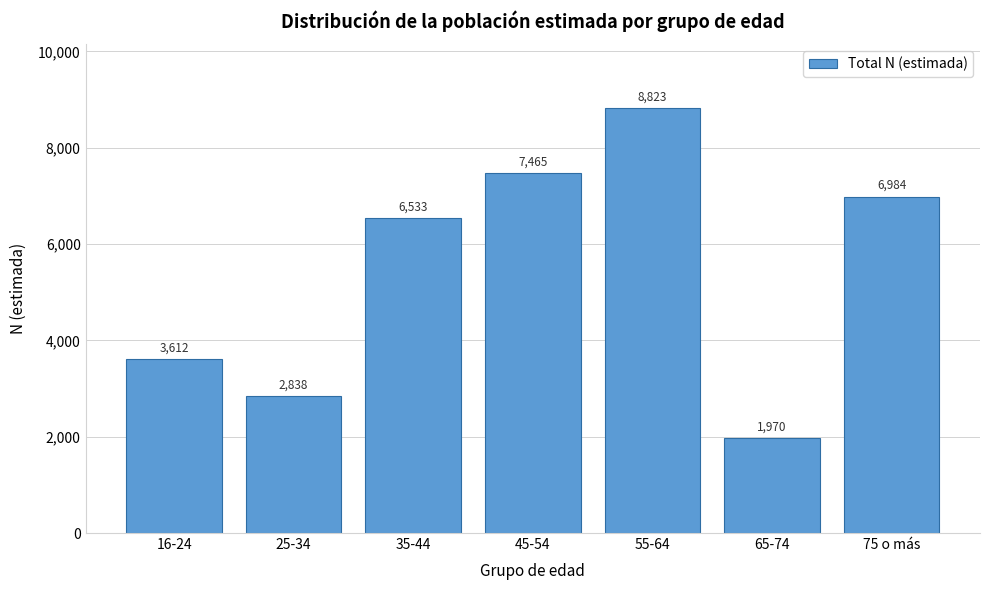

Reading left to right, extract all data points from this chart.

3612	2838	6533	7465	8823	1970	6984